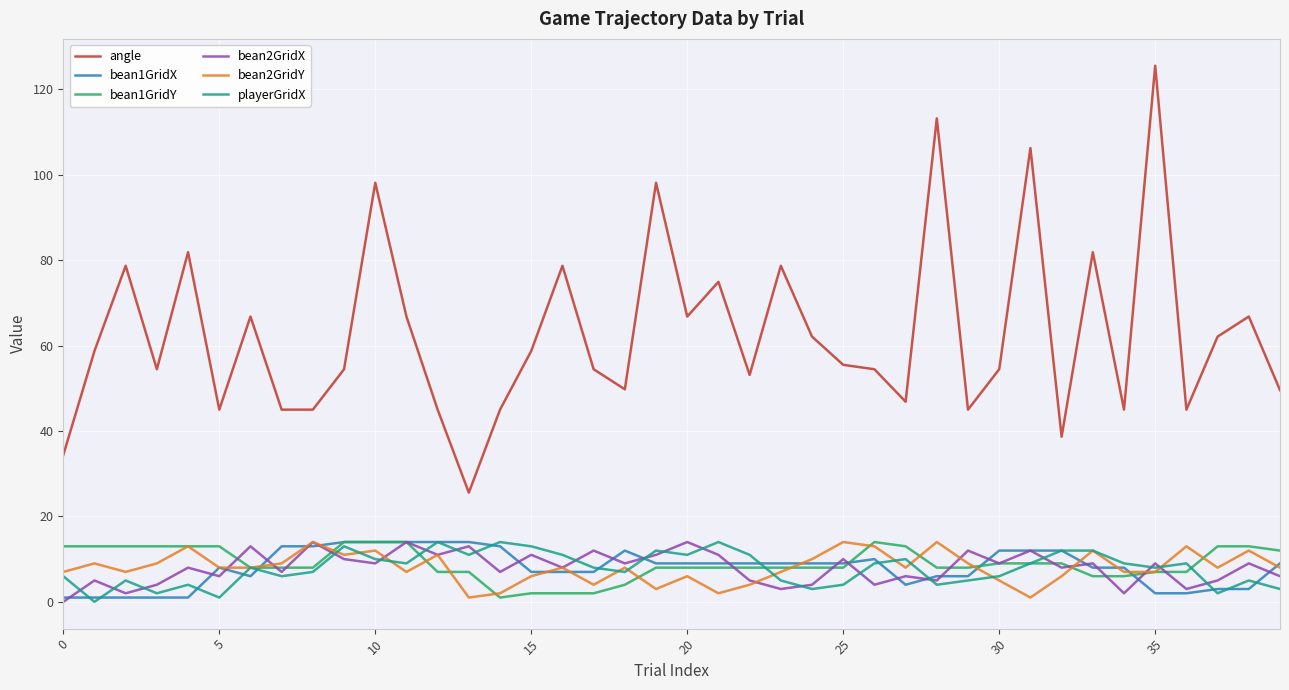

Does the chart display data point markers on the line(s)?

No